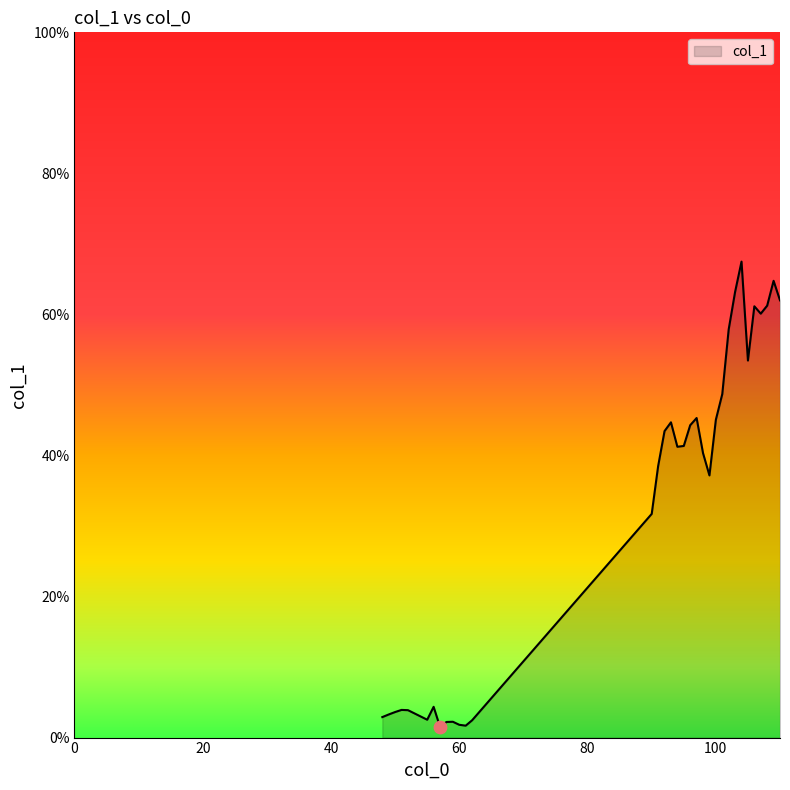

What is the maximum value shown in the chart?

67.5